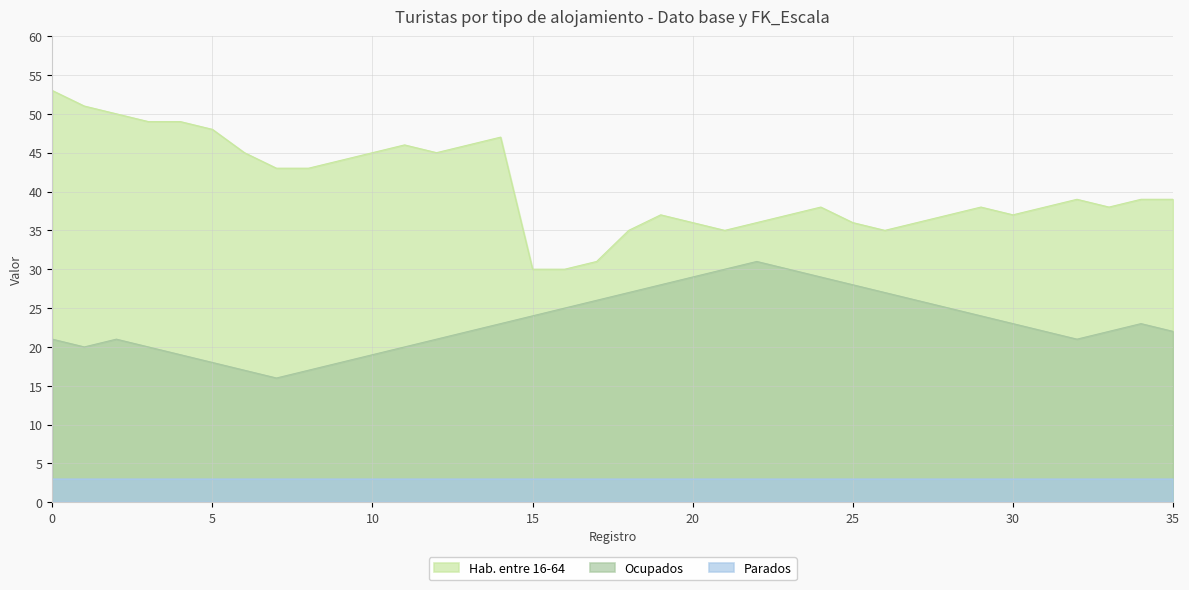

Where is Ocupados nearest to the value 23?

14